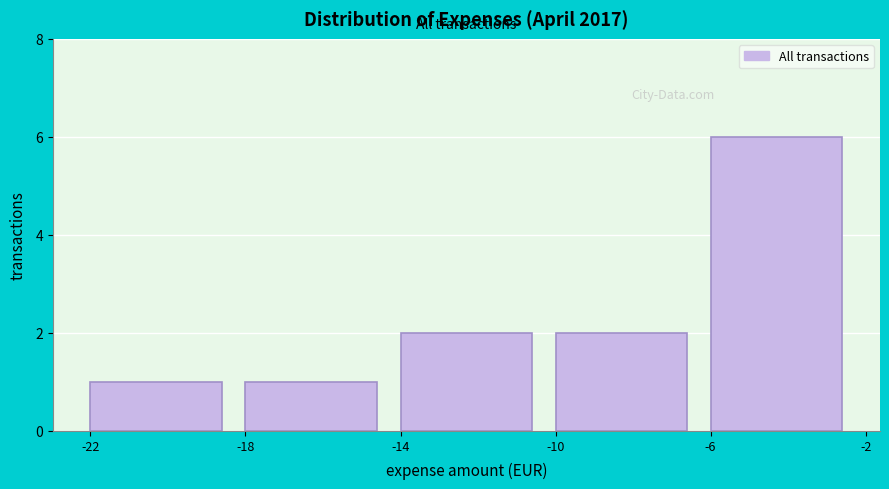

What is the height of the bar covering -6 to -2 on the x-axis? The values are not printed on the chart, so give them approximately, as read against the axis.

6